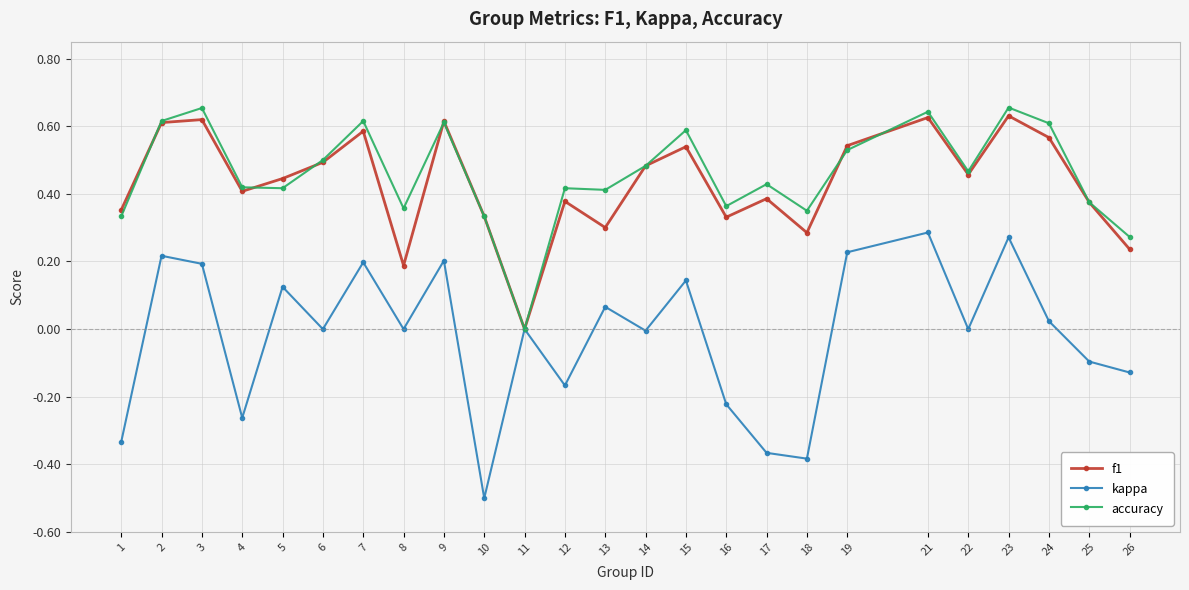

Which series has the largest total across all categories?

accuracy